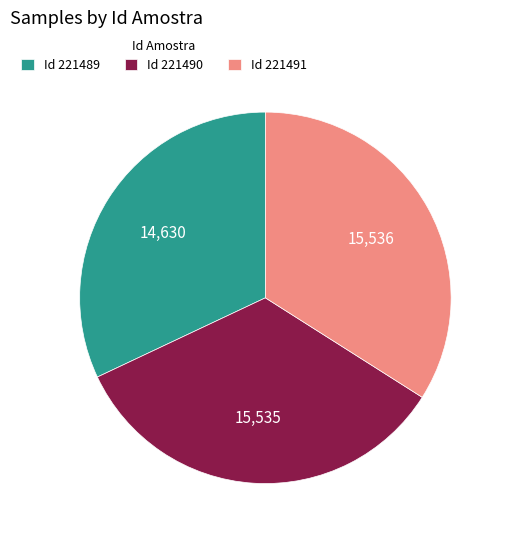

True or false: Id 221489 accounts for 19% of the total.

False